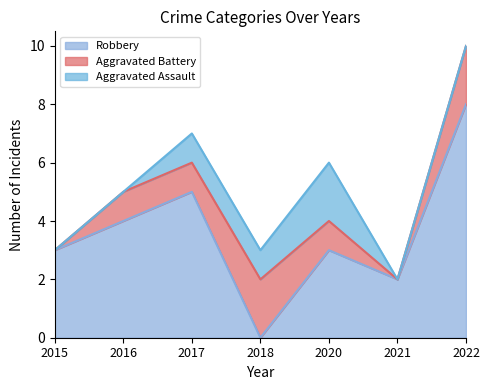

Which series has the largest range (max minus min)?

Robbery